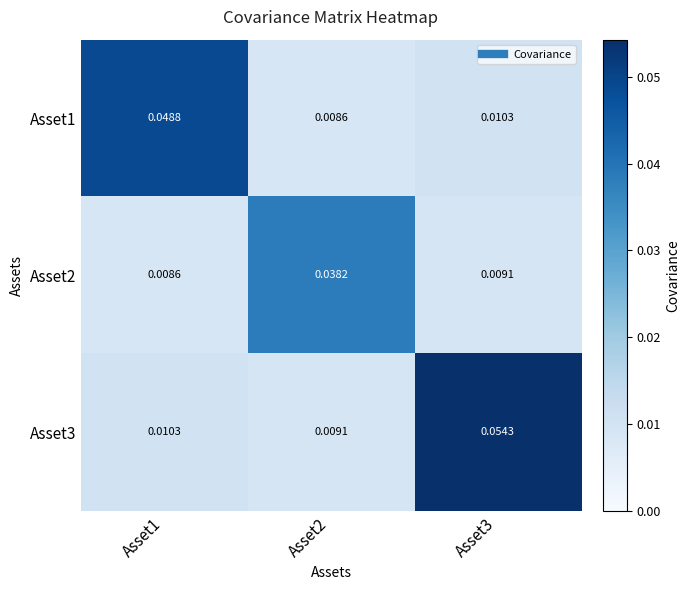

How many data points does each series have?

3